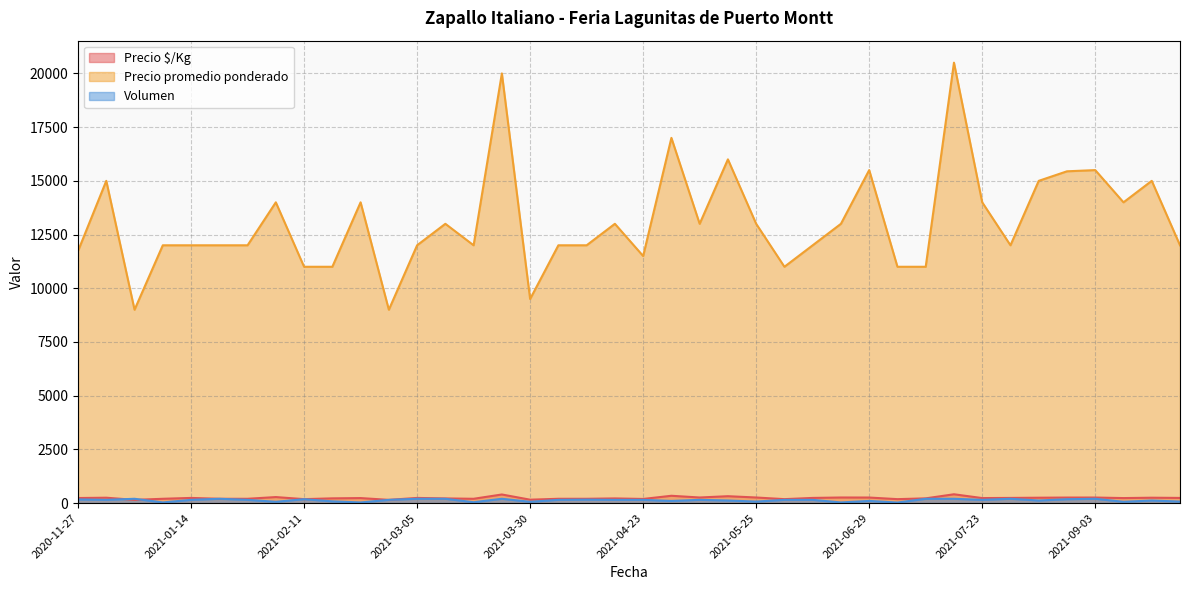

At which category does the chart reach its minimum across all series?

2021-07-02